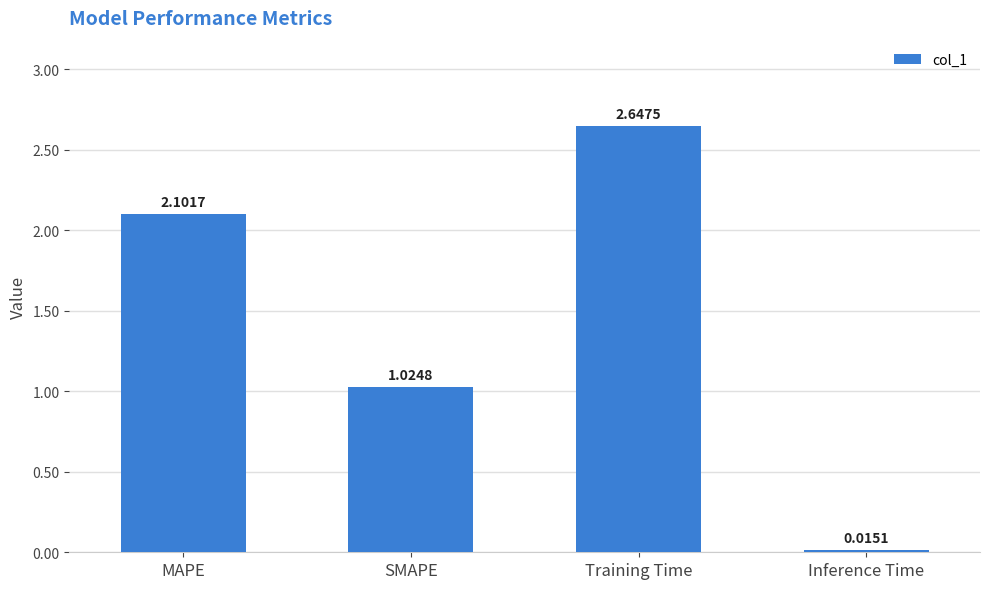

At which category does the chart reach its minimum across all series?

Inference Time